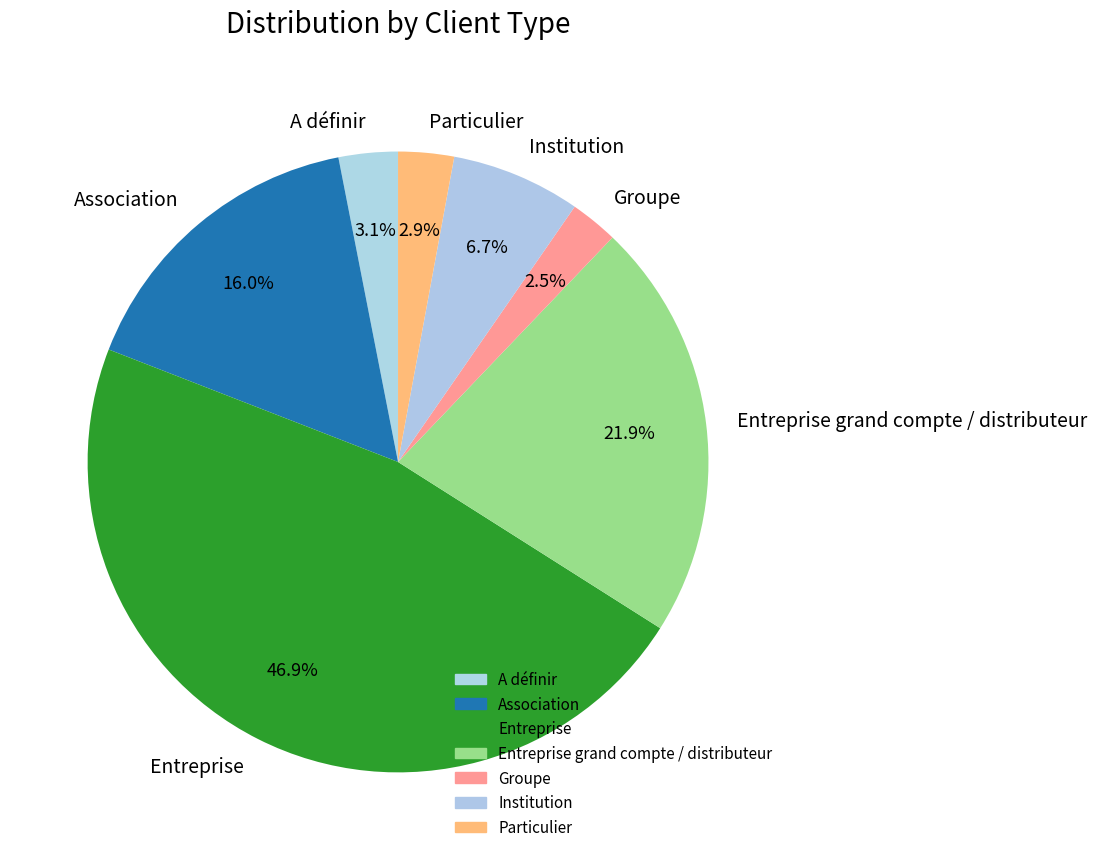

What is the largest slice in the pie chart?

Entreprise